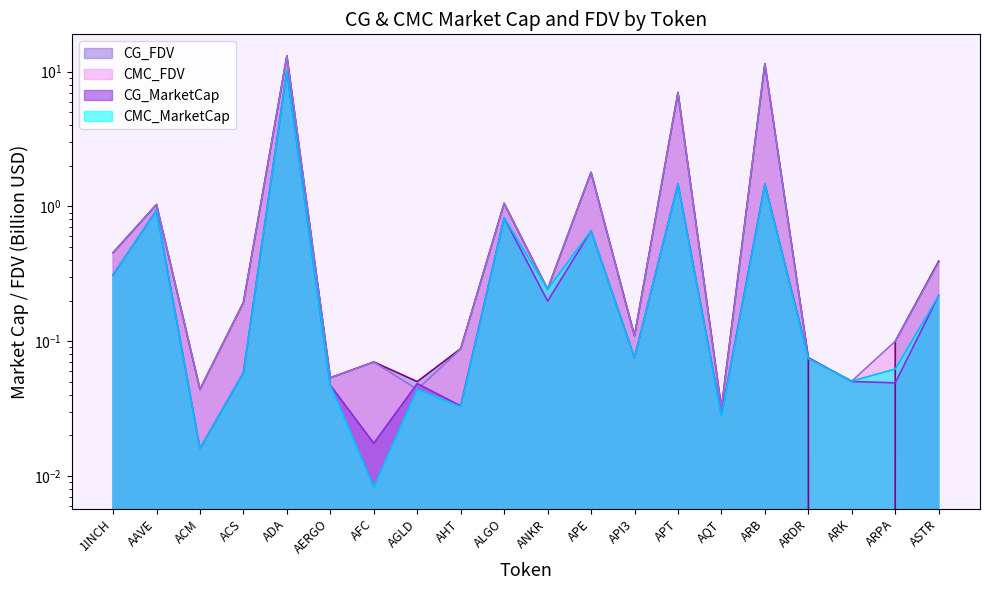

After their last crossing, which series has the higher values: CG_MarketCap or CG_FDV?

CG_FDV